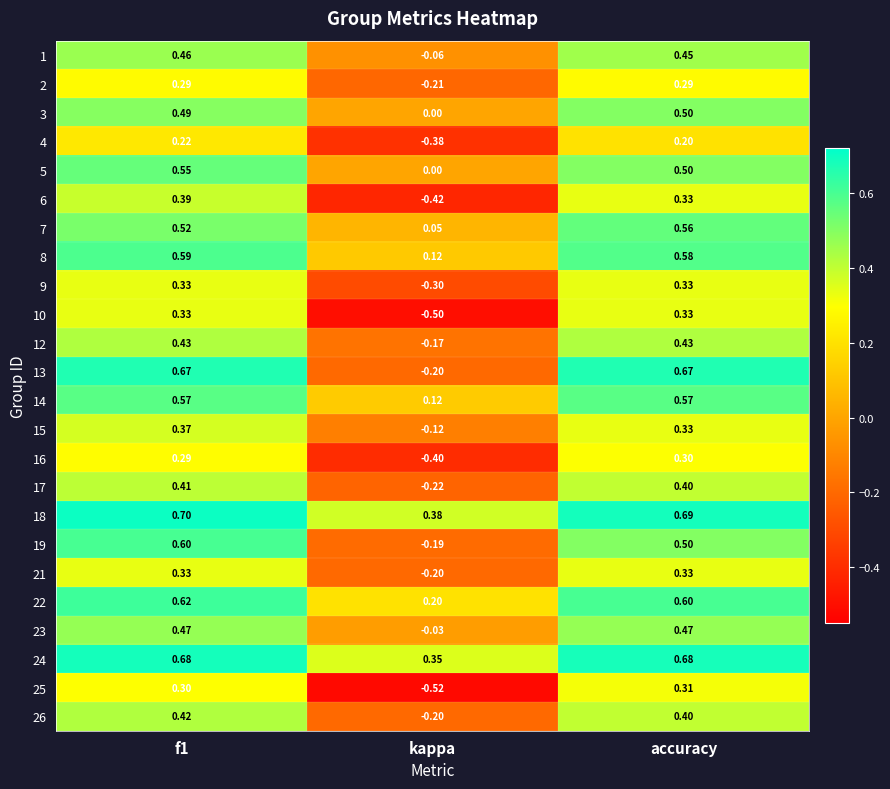

Where is 15 nearest to the value 0?

kappa